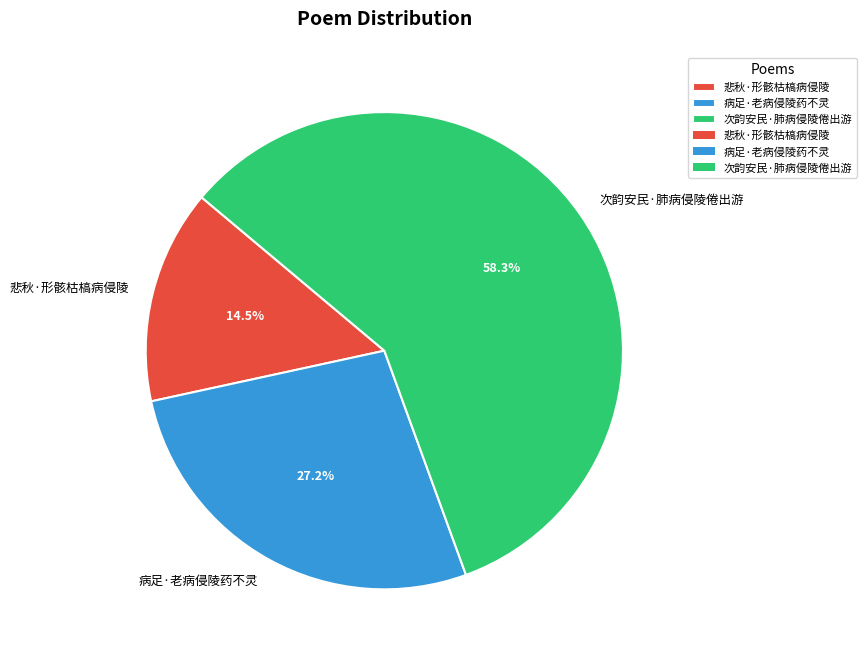

Is 悲秋·形骸枯槁病侵陵 the majority of the pie?

No